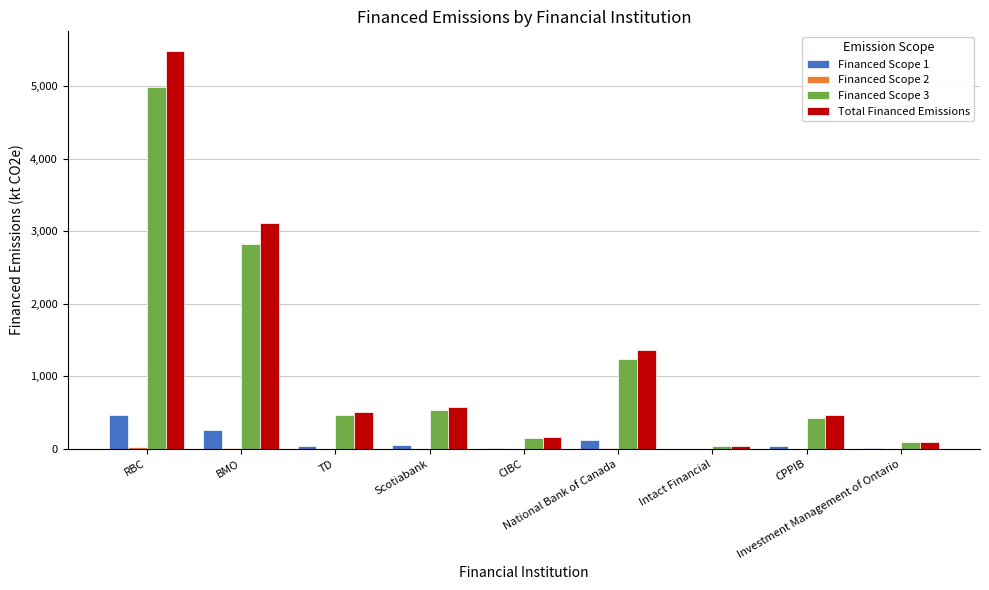

What is the greatest value displayed?

5479.6